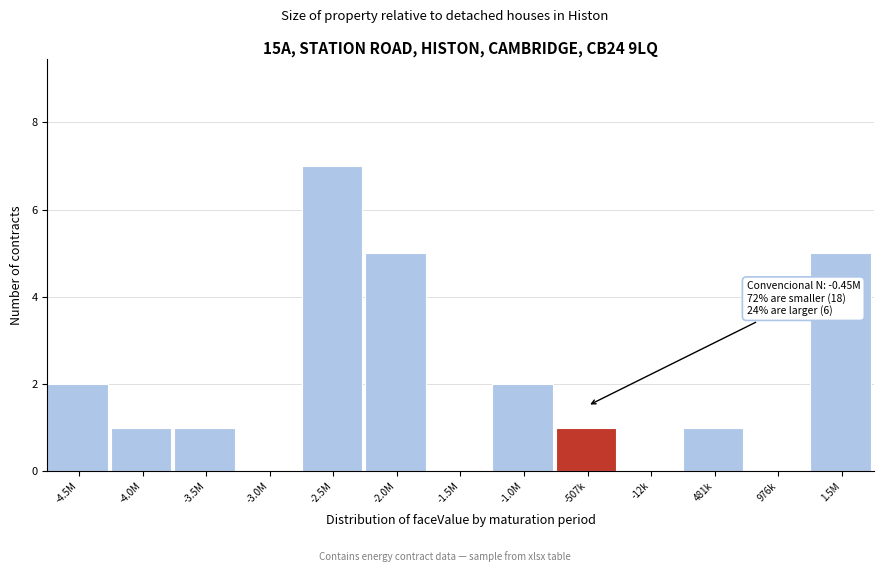

Reading right to left, what are all the values shown in this chart?

1.5M=5	976k=0	481k=1	-12k=0	-507k=1	-1.0M=2	-1.5M=0	-2.0M=5	-2.5M=7	-3.0M=0	-3.5M=1	-4.0M=1	-4.5M=2